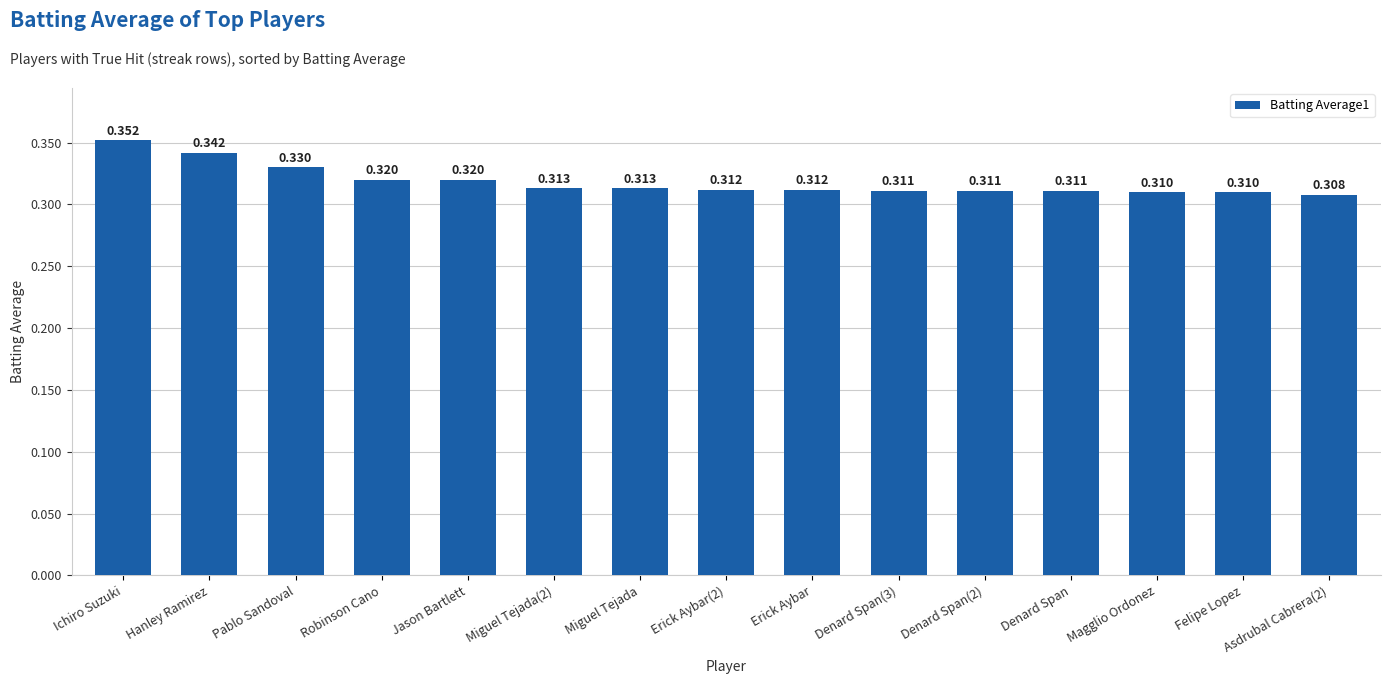

Between Felipe Lopez and Asdrubal Cabrera(2), which is larger?

Felipe Lopez